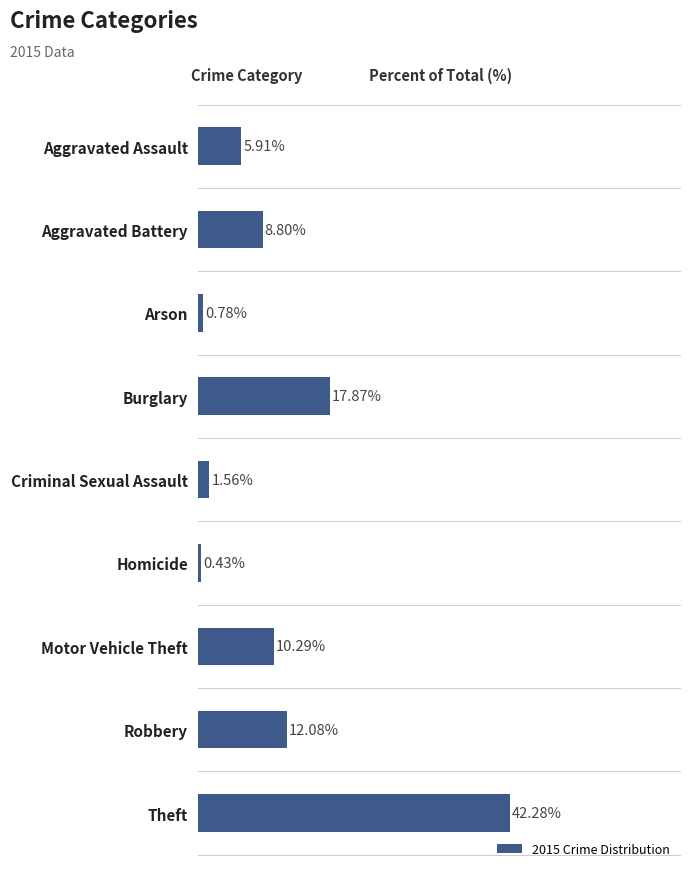

Which label corresponds to the smallest value in the chart?

Homicide